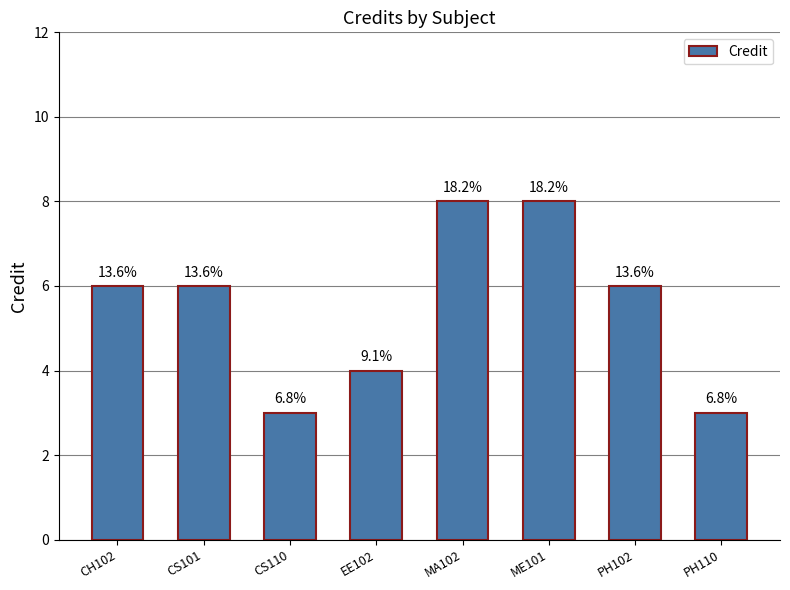

How many bars are there in total?

8